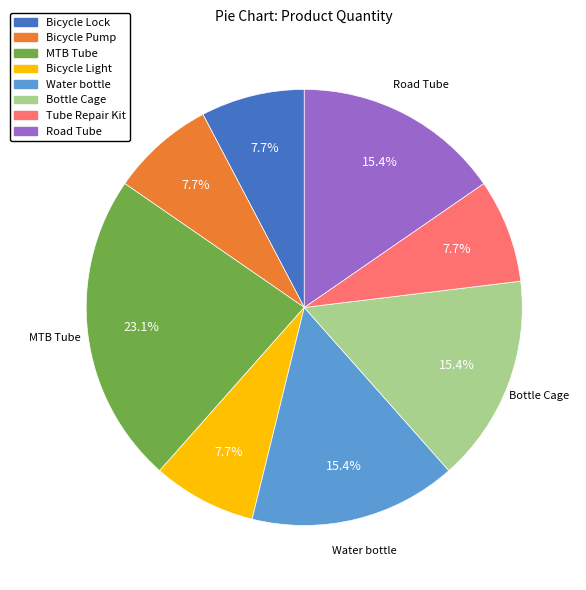

Is there a majority slice in this chart?

No